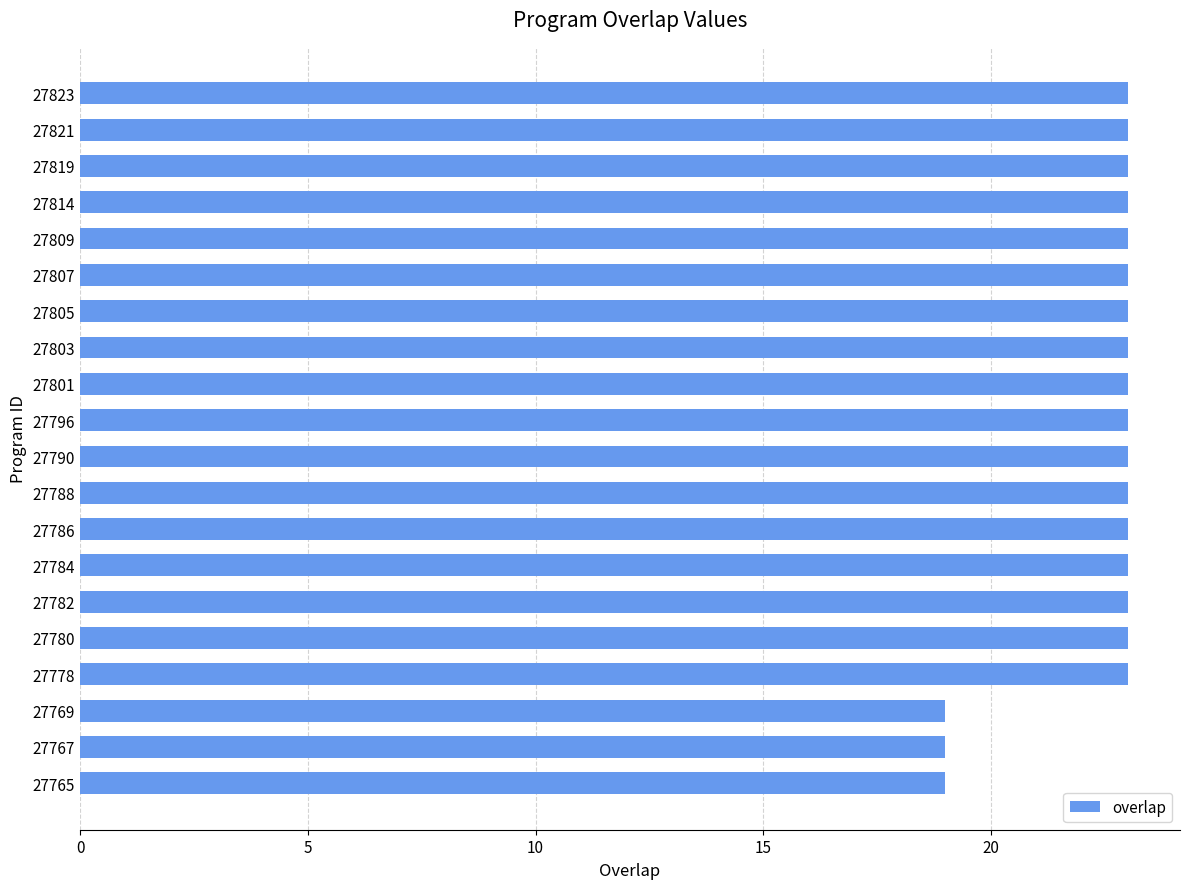

What is the smallest value displayed?

19